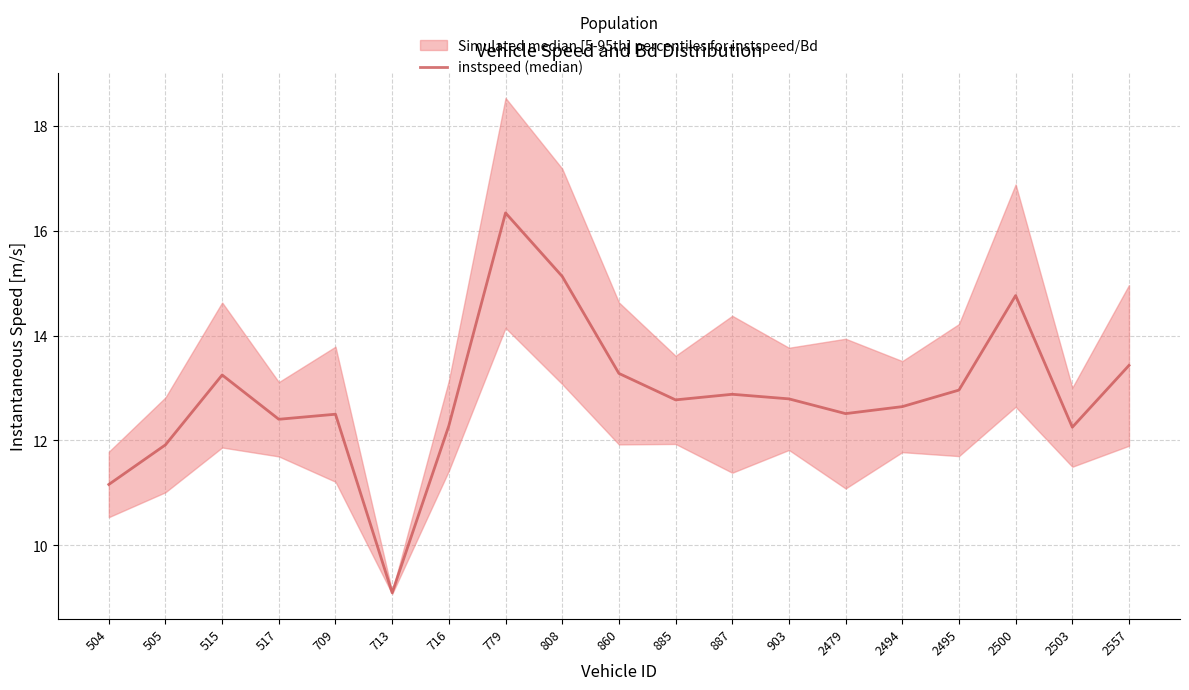

How many data points are less than 12?

3